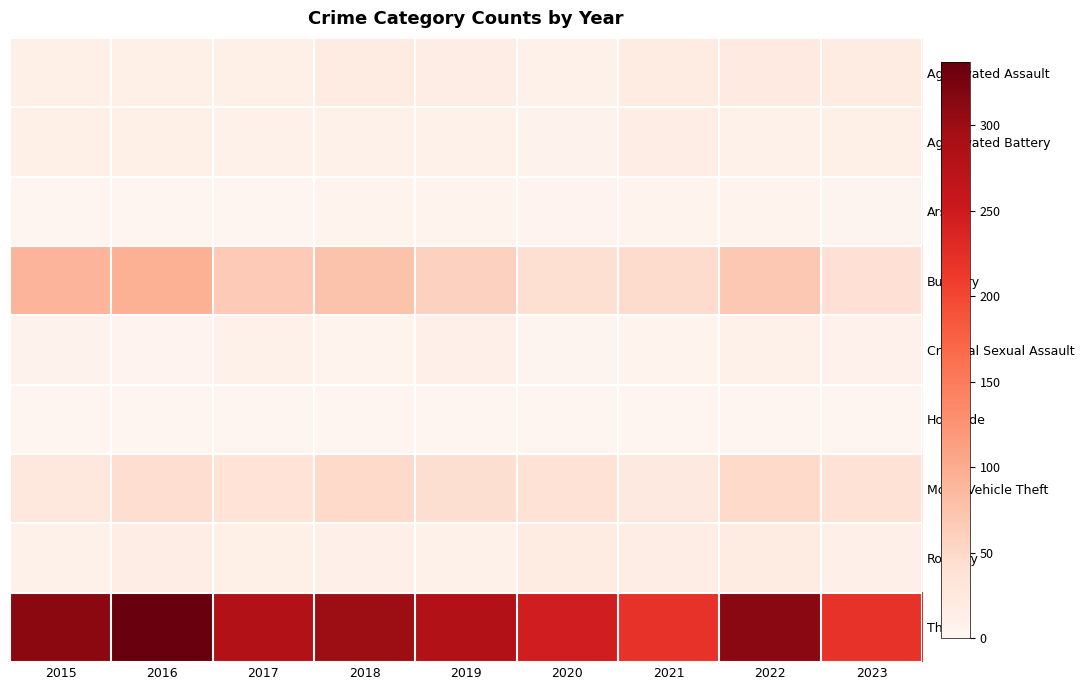

What is the maximum value shown in the chart?

337